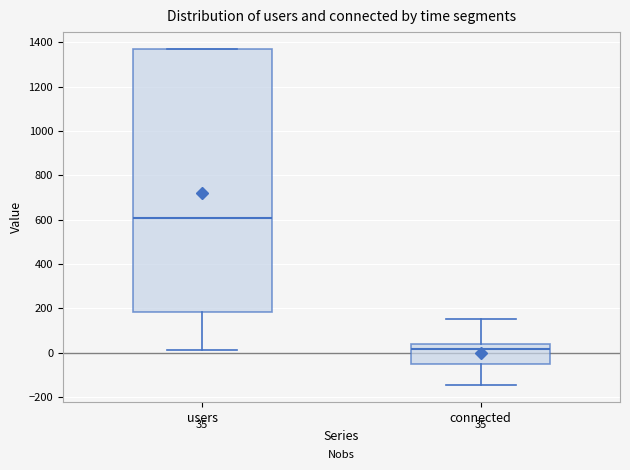

Comparing the boxes themselves (not the whiskers), which one is the tallest?

users